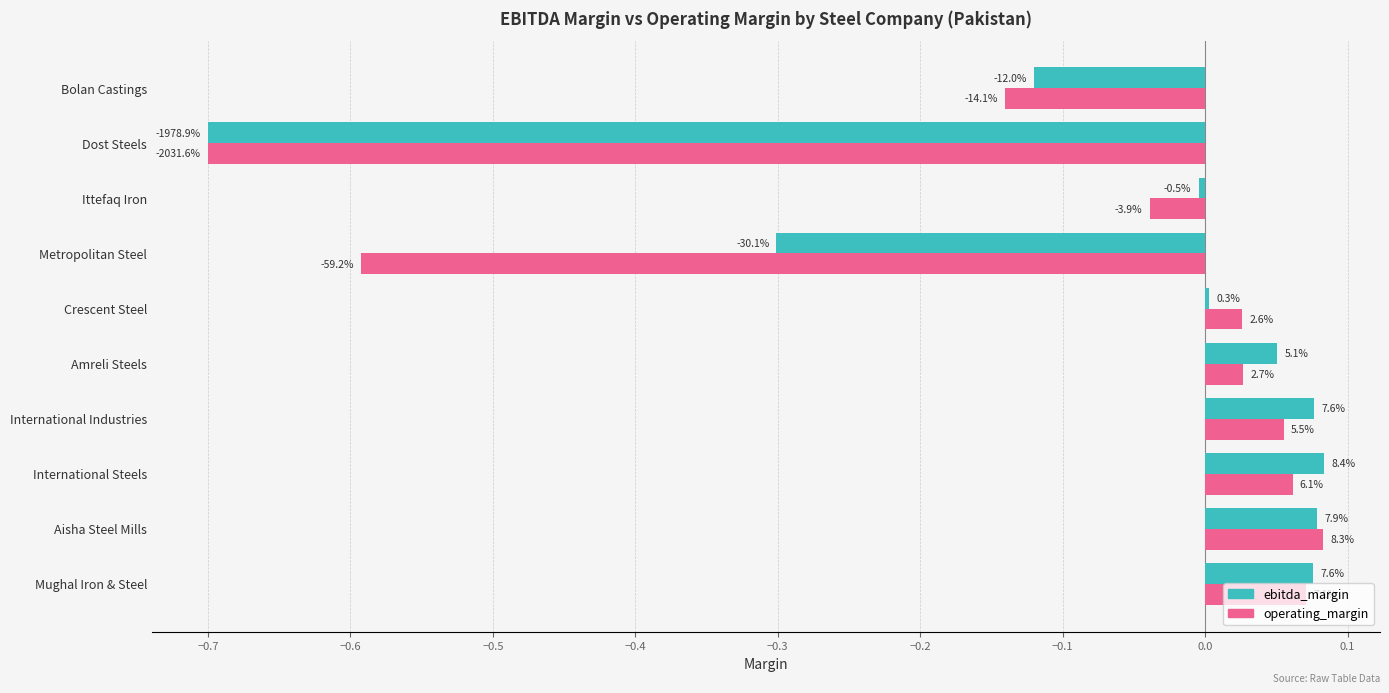

Which series has the largest total across all categories?

ebitda_margin